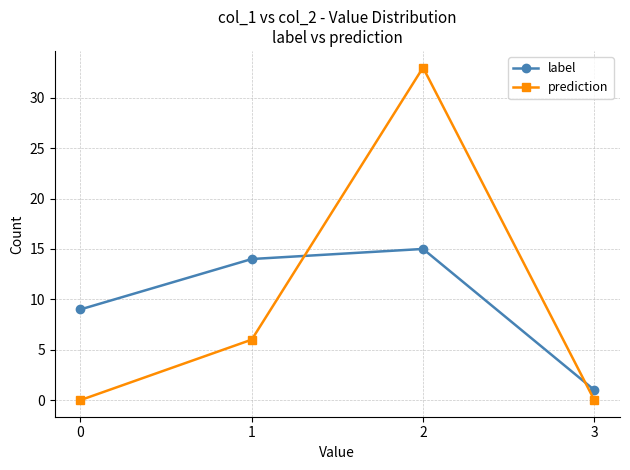

Which series has the widest spread of values?

prediction